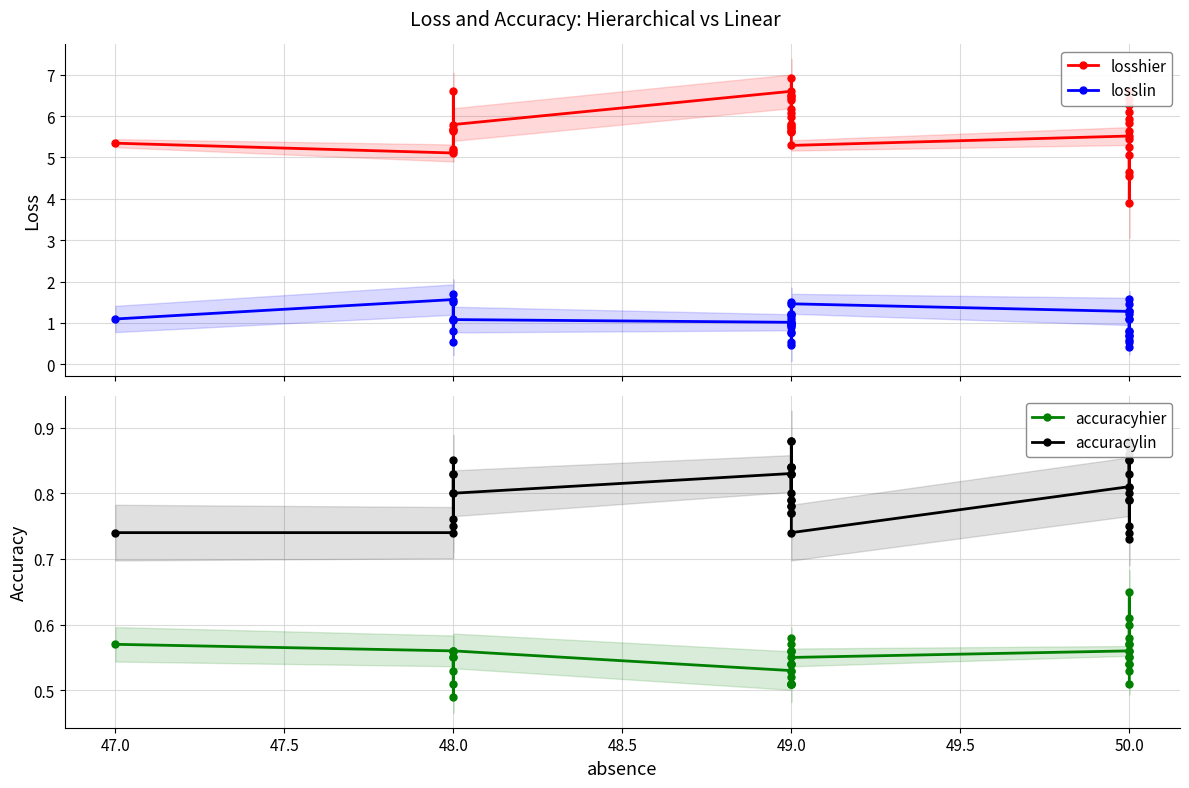

Reading left to right, transcribe all the data shown in this chart.

losshier: 5.3	5.1	5.2	5.6	5.2	5.7	5.7	6.6	5.8	6.6	6.0	5.6	6.5	6.5	6.9	5.7	5.8	6.1	6.2	6.4	6.4	5.8	5.7	5.6	5.6	5.3	5.5	5.5	5.9	4.6	5.3	4.5	3.9	5.6	6.3	6.1	5.1	6.4	5.8	6.6
losslin: 1.1	1.6	0.8	1.7	1.1	1.1	1.5	0.5	1.1	1.0	1.0	0.9	0.8	1.5	0.9	0.5	0.5	1.2	1.2	1.0	0.8	1.2	1.0	1.1	0.9	1.5	1.3	0.8	0.5	1.2	1.1	1.6	1.5	1.3	0.7	0.6	1.1	0.7	0.8	0.4
accuracyhier: 0.6	0.6	0.5	0.6	0.6	0.5	0.6	0.5	0.6	0.5	0.6	0.6	0.5	0.5	0.5	0.5	0.5	0.6	0.5	0.5	0.5	0.5	0.6	0.6	0.5	0.6	0.6	0.6	0.5	0.6	0.6	0.6	0.6	0.6	0.6	0.5	0.6	0.5	0.6	0.5
accuracylin: 0.7	0.7	0.8	0.8	0.8	0.8	0.8	0.9	0.8	0.8	0.8	0.8	0.8	0.8	0.8	0.9	0.9	0.8	0.8	0.8	0.8	0.8	0.8	0.8	0.8	0.7	0.8	0.9	0.9	0.8	0.8	0.7	0.8	0.7	0.8	0.9	0.8	0.9	0.8	0.9